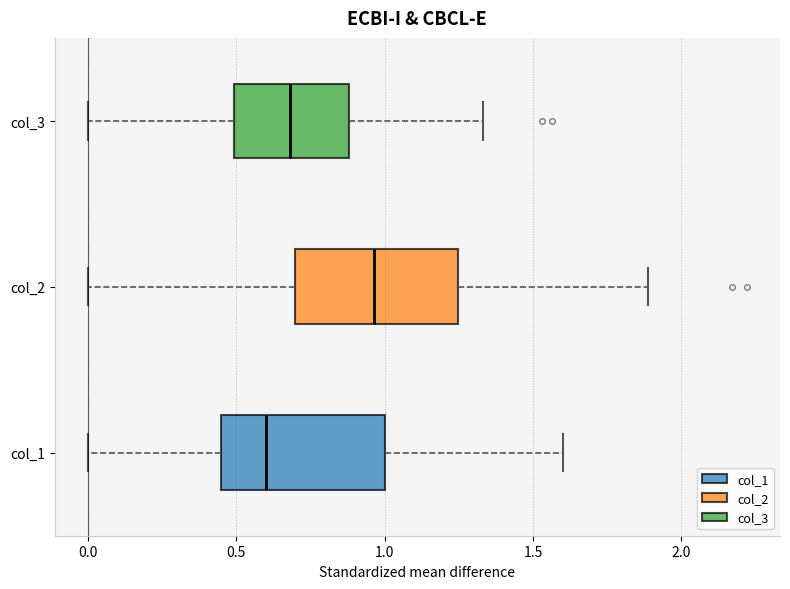

Reading bottom to top, transcribe this box plot: for each box, give where its median line is, the range the box spans, and where its two whiskers end, as read against the x-axis. The values are not printed on the chart, so give them approximately, as read against the axis.

col_1: median 0.60, box 0.45 to 1.00, whiskers 0.00 to 1.60
col_2: median 0.95, box 0.70 to 1.25, whiskers 0.00 to 1.90
col_3: median 0.70, box 0.50 to 0.90, whiskers 0.00 to 1.35